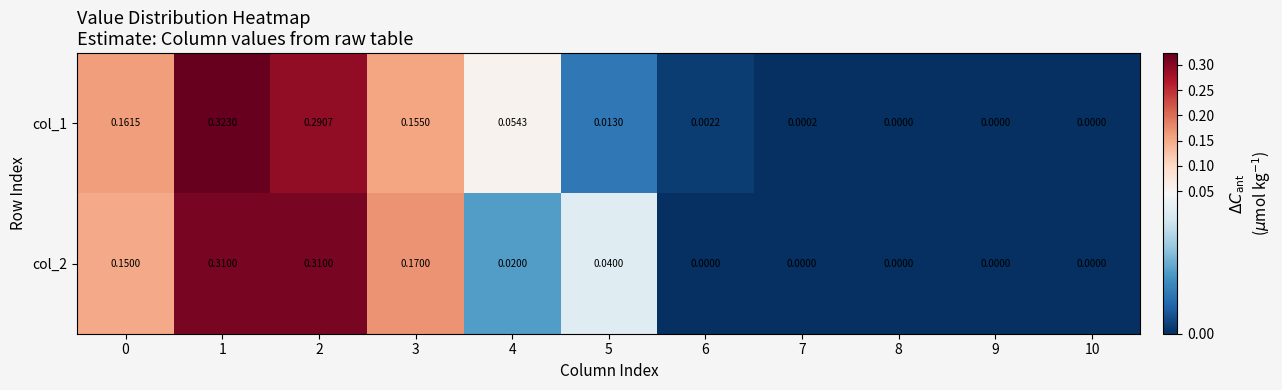

How many categories are shown in the chart?

11